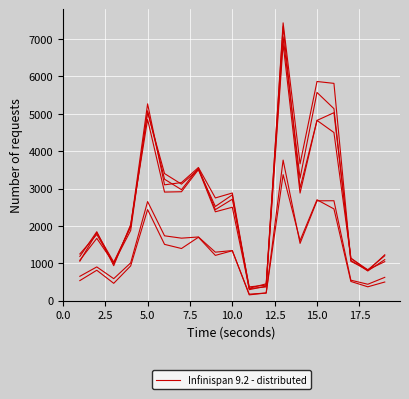

What is the minimum value shown in the chart?

154